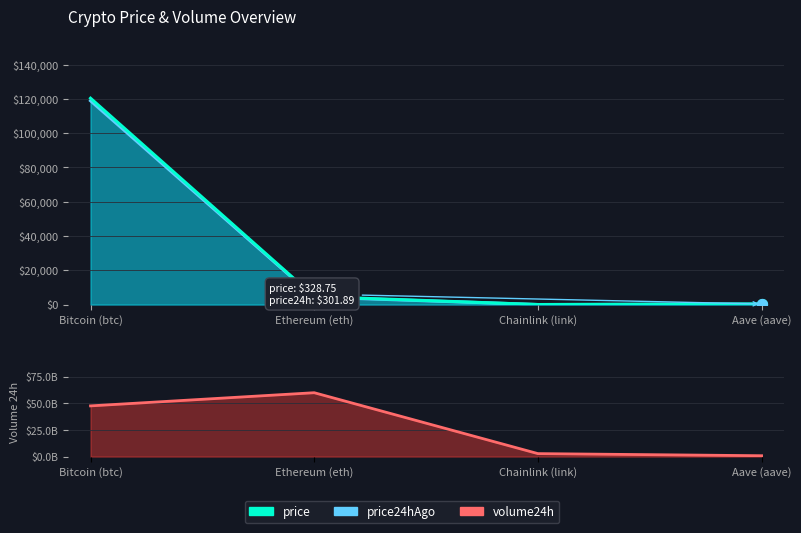

What is the total value across all series at Bitcoin (btc)?

239380.6